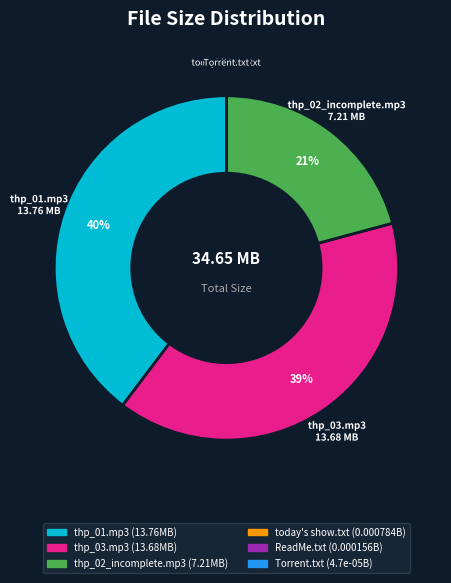

Does any single category account for the majority?

No